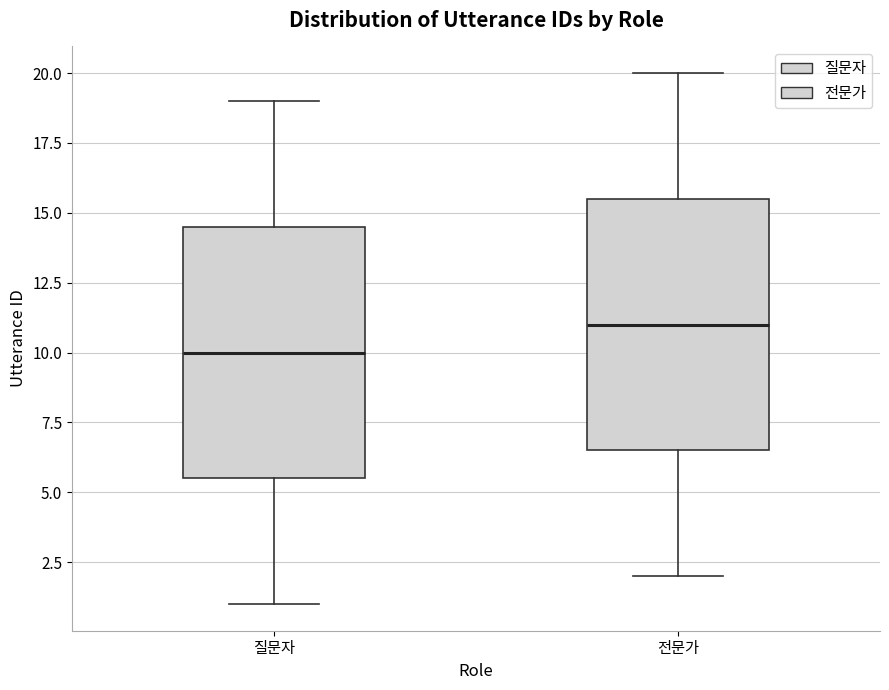

Reading left to right, read every box against the y-axis: the position of its median line, the range the box covers, and the ends of its whiskers. The values are not printed on the chart, so give them approximately, as read against the axis.

질문자: median 10.0, box 5.5 to 14.5, whiskers 1.0 to 19.0
전문가: median 11.0, box 6.5 to 15.5, whiskers 2.0 to 20.0